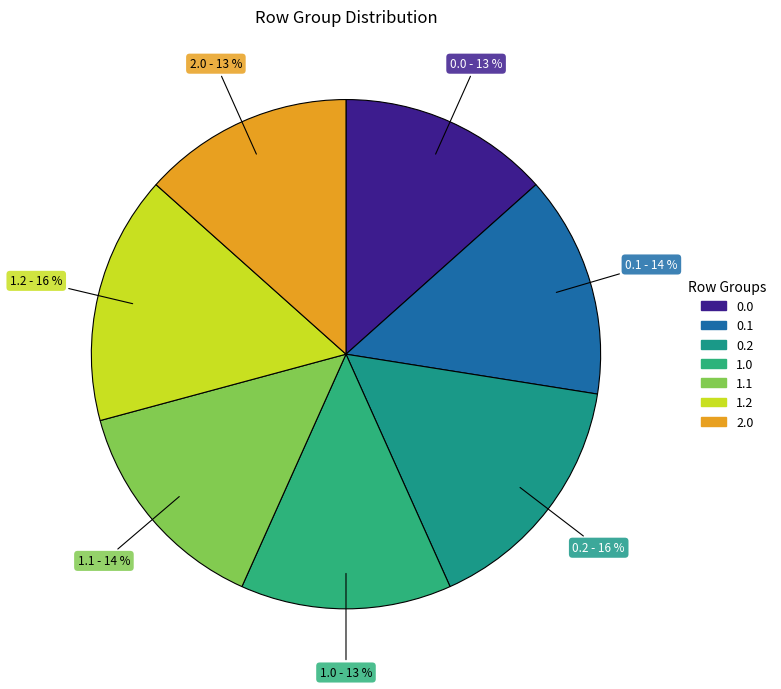

How many segments does this pie chart have?

7